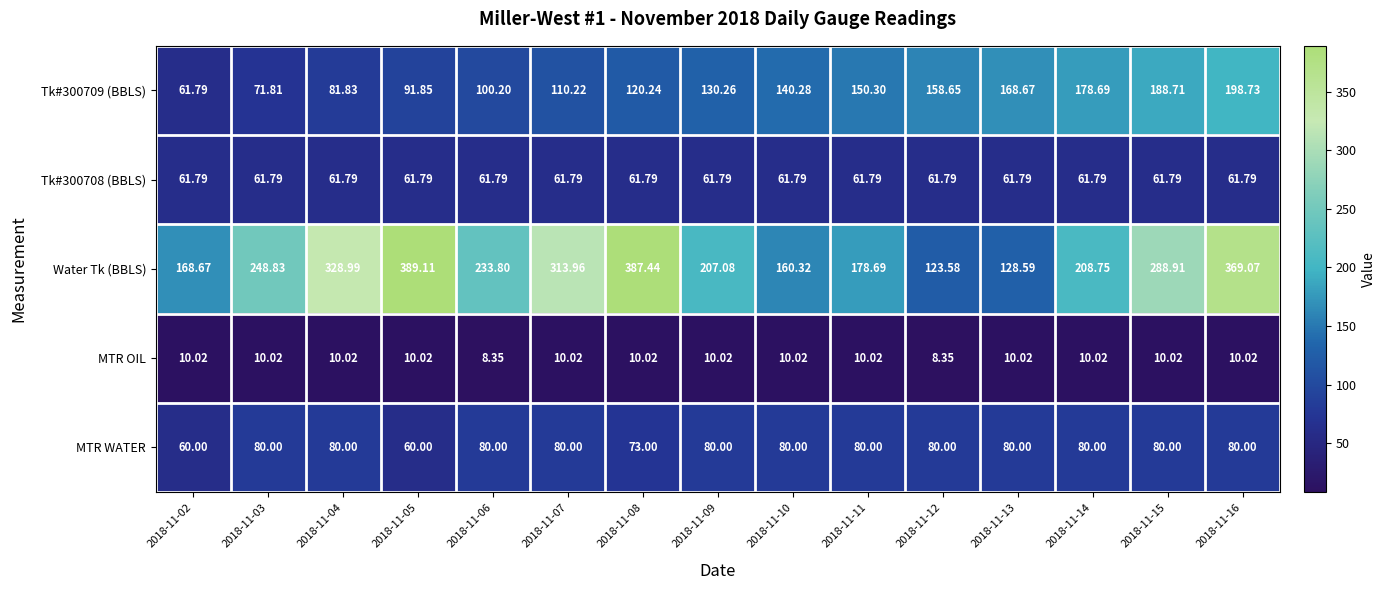

Between 2018-11-02 and 2018-11-07, which series saw the biggest shift?

Water Tk (BBLS)